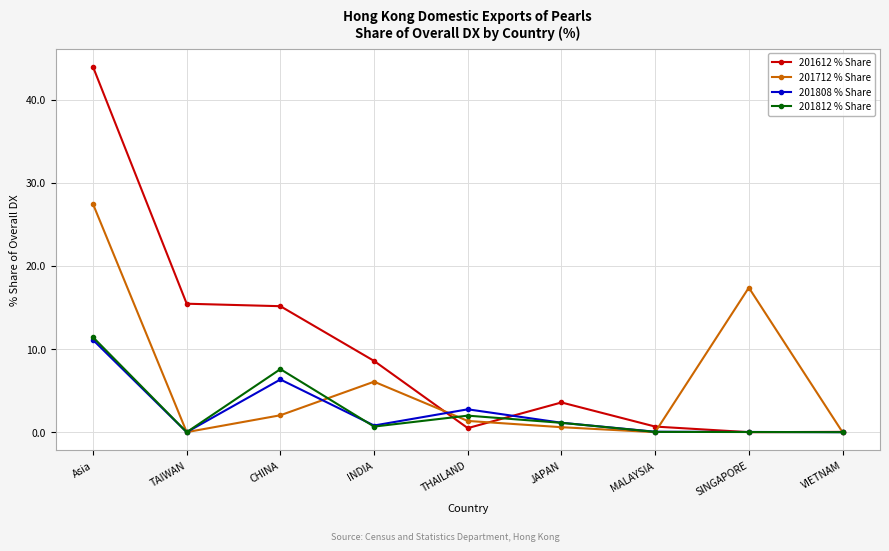

What is the label of the 6th point from the left?

JAPAN